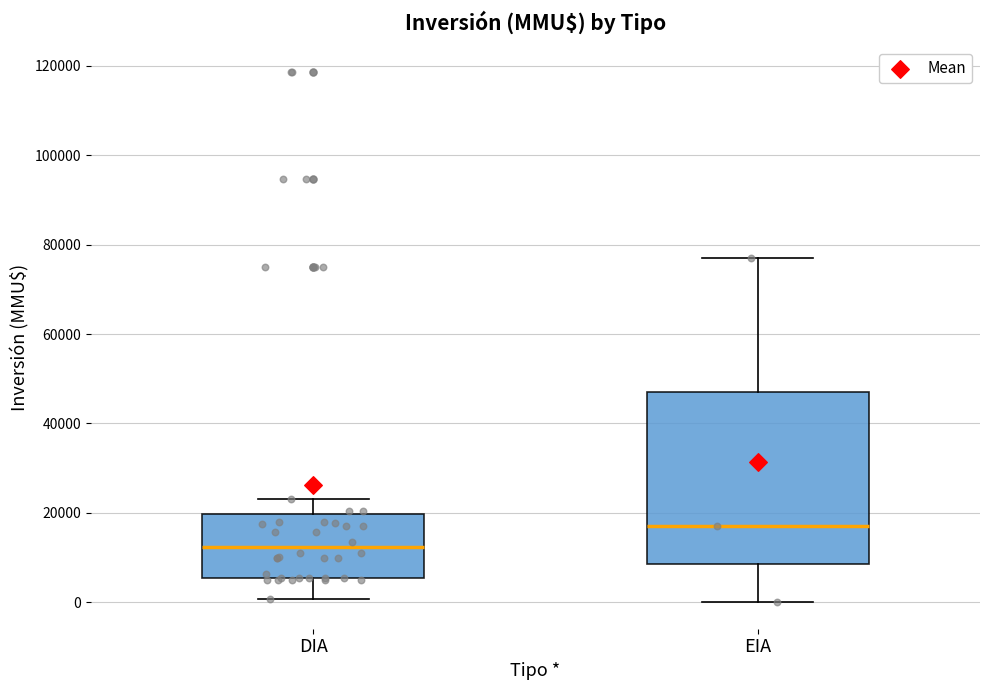

Where is the lower edge of the box for DIA on the y-axis? The values are not printed on the chart, so give them approximately, as read against the axis.

6000